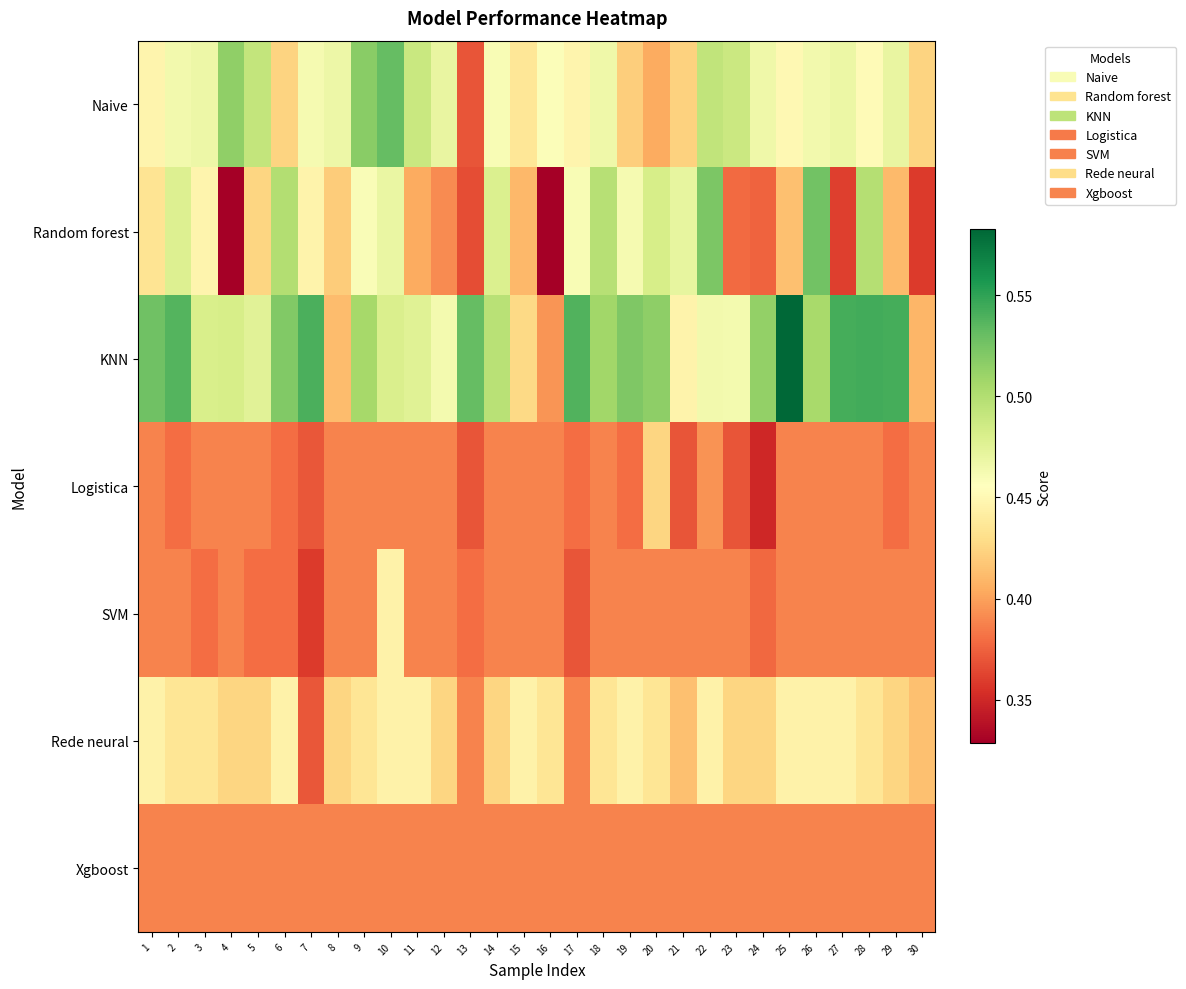

At how many categories does at least one series exceed 0?

30